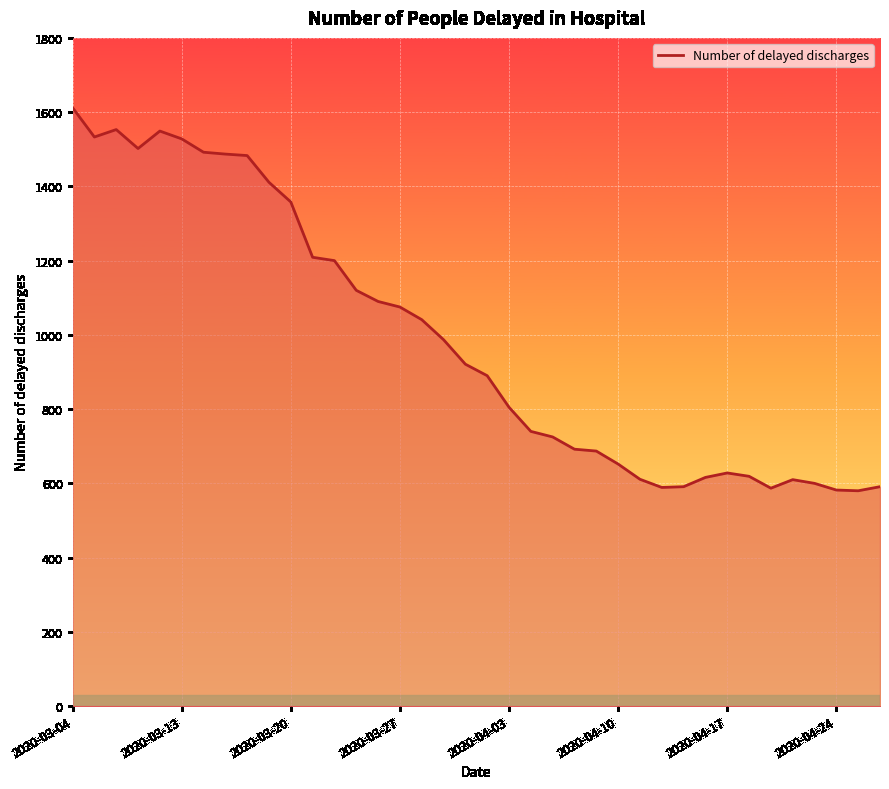

What is the smallest value displayed?

580